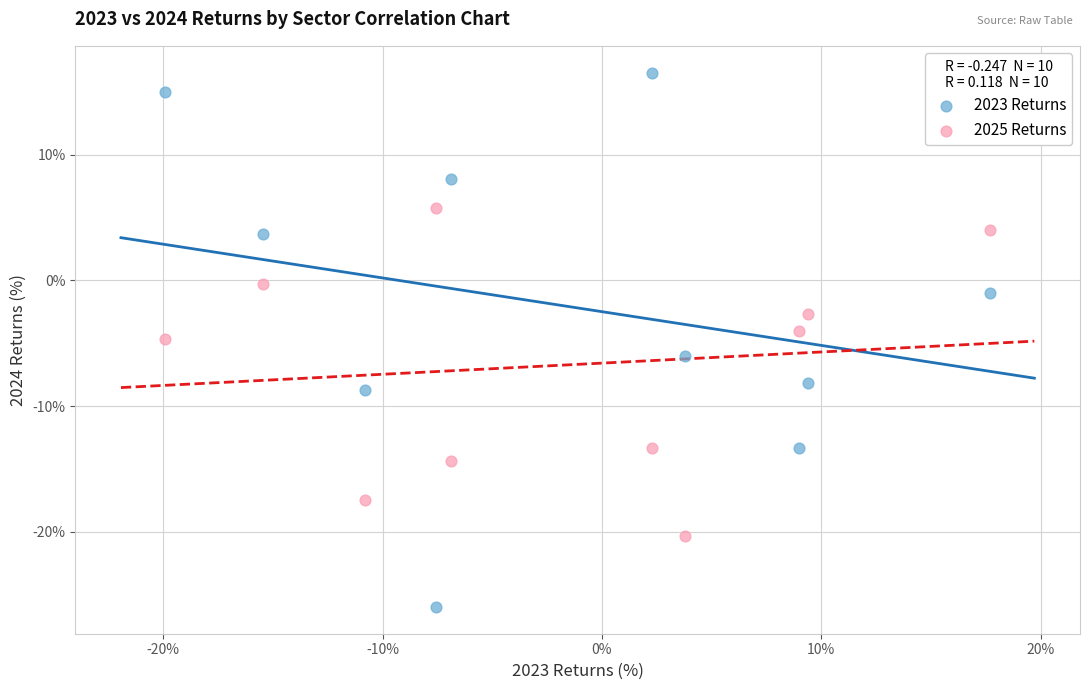

Which series contains the highest Y value?

2023 Returns